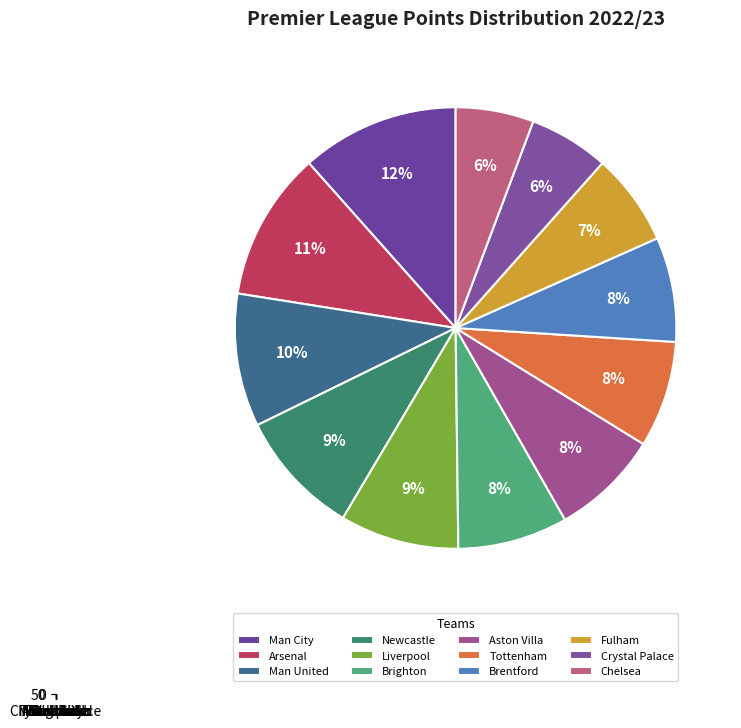

Do Man City and Liverpool together represent more than half of the pie?

No